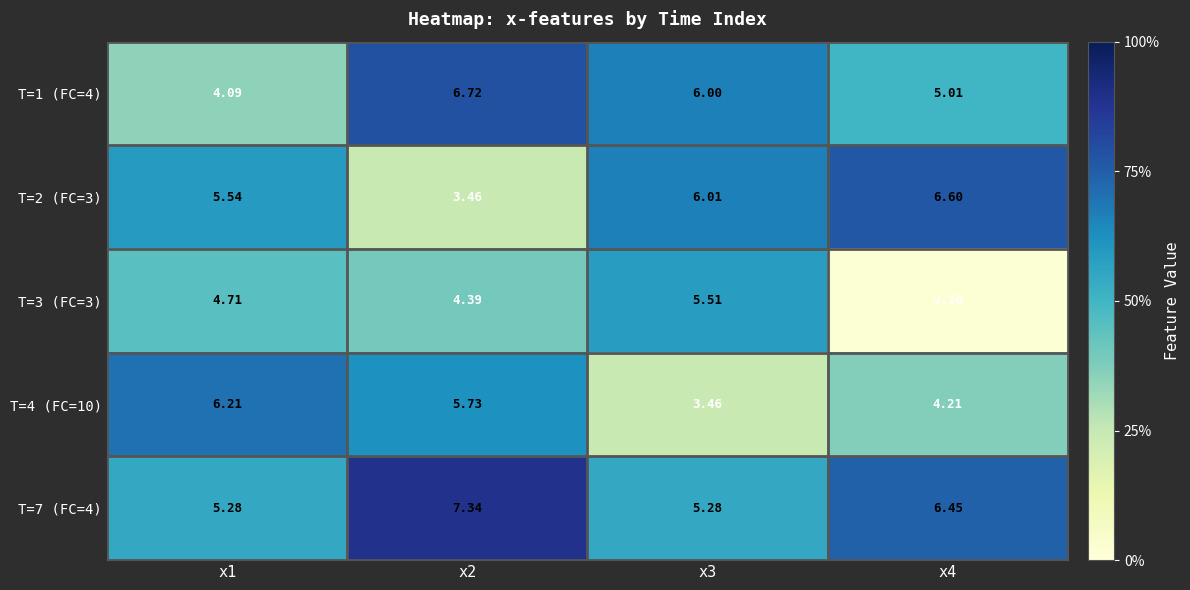

At which category is the sum across all series the highest?

x2